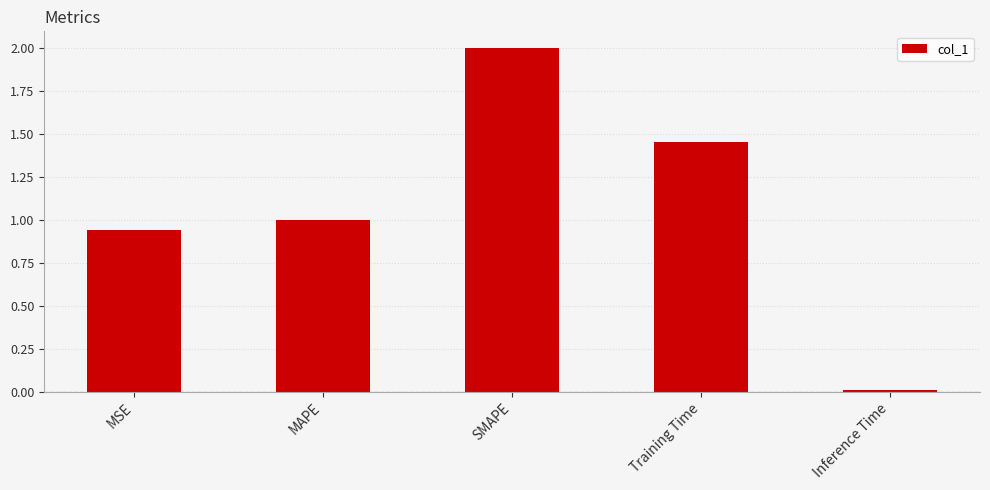

How many bars are there in total?

5